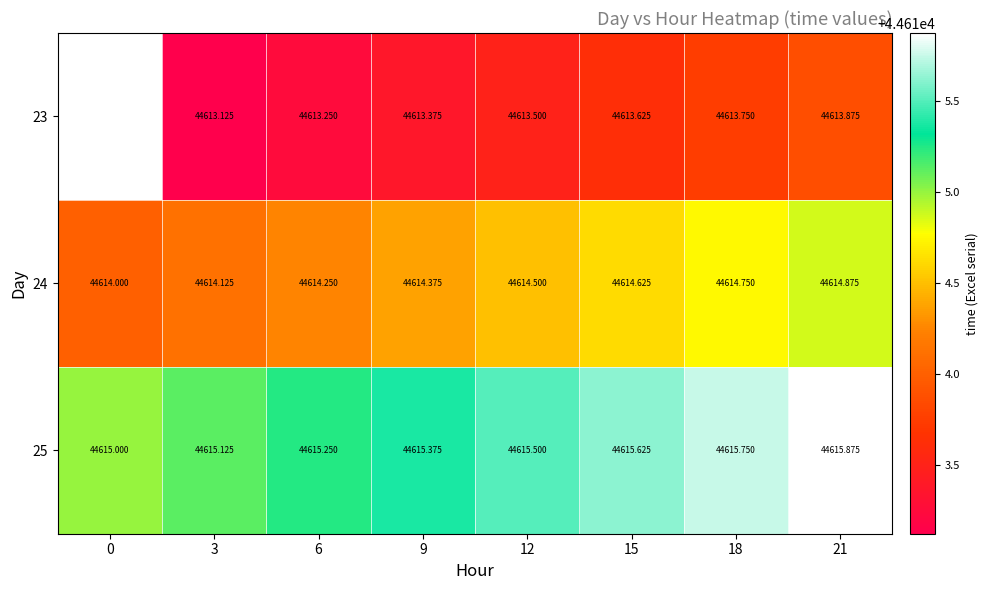

What is the minimum value shown in the chart?

44613.1